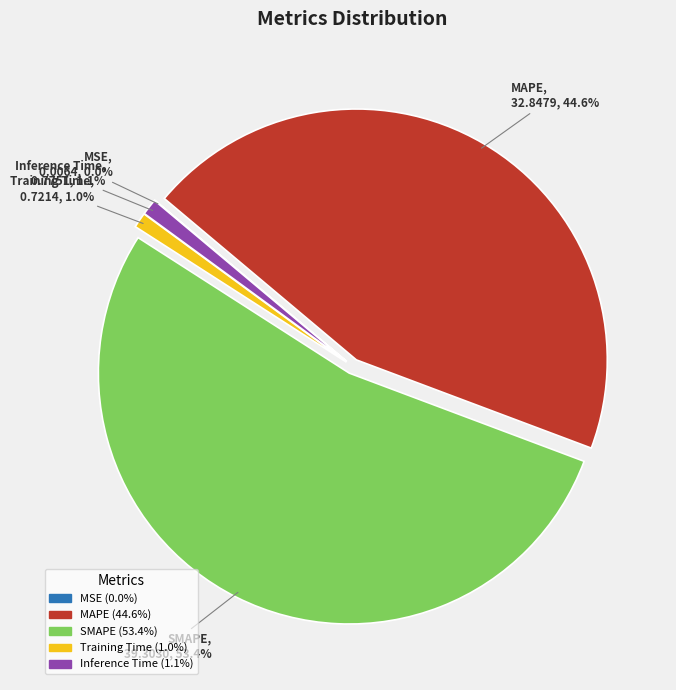

How much of the chart is everything except MAPE?

55.4%